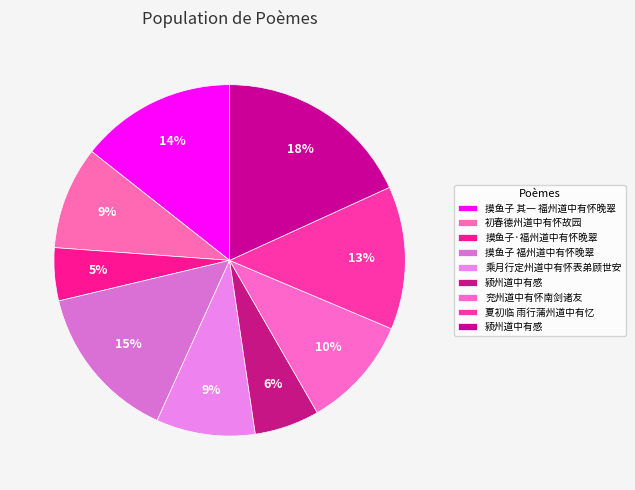

To the nearest percent, what is the difference between the largest and smallest slice percentages?

13%